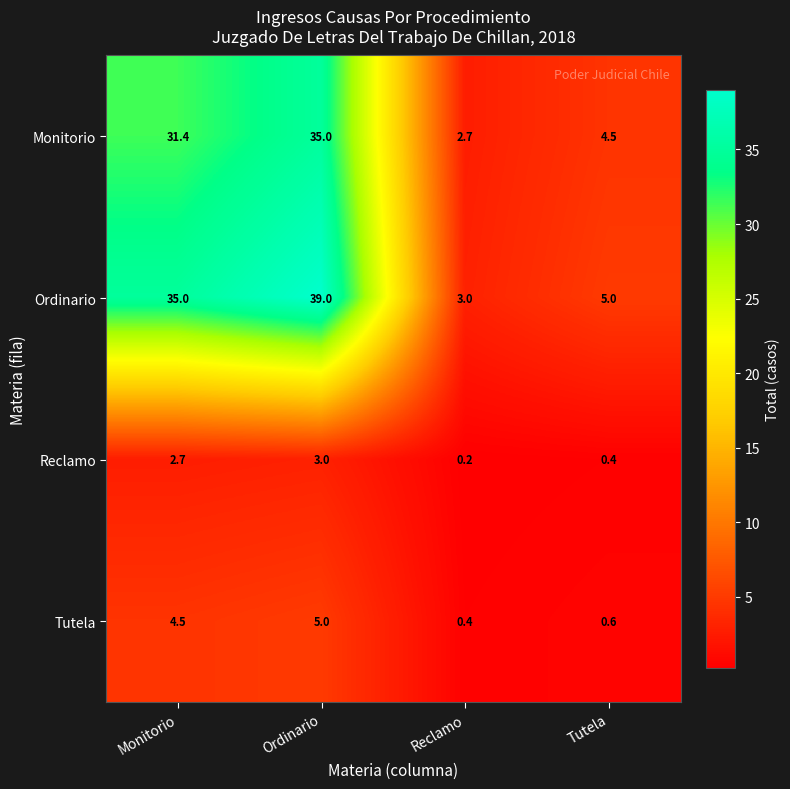

Read the Reclamo value at Ordinario.

3.0